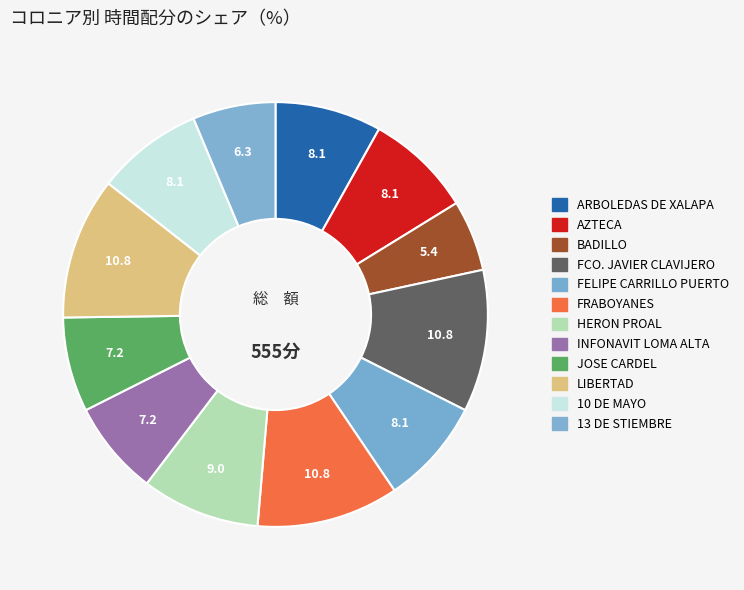

How many slices are in this pie chart?

12